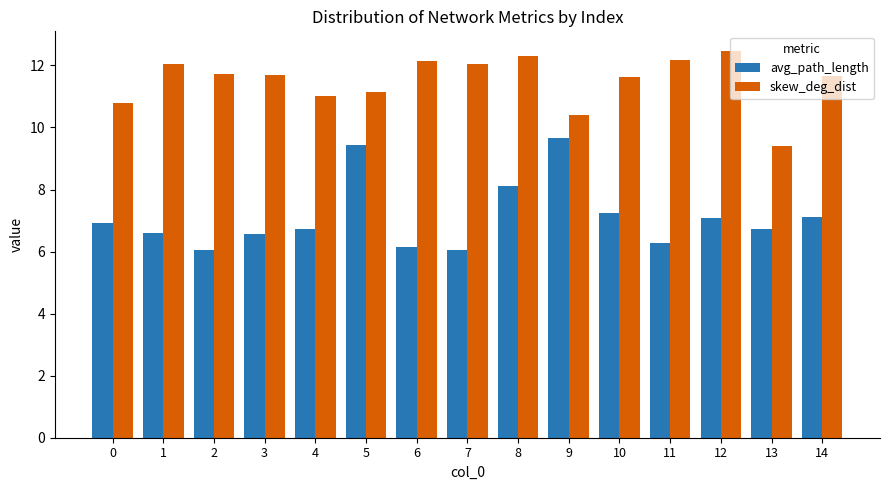

What value does the skew_deg_dist series have at 6?

12.1